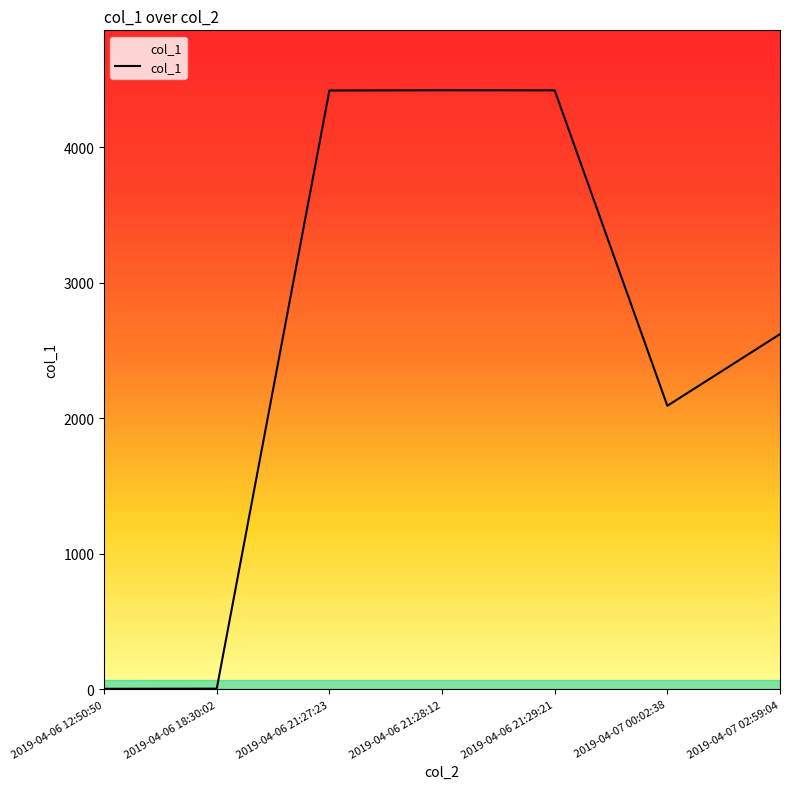

Is it true that the value at 2019-04-06 12:50:50 is 4.8?

True